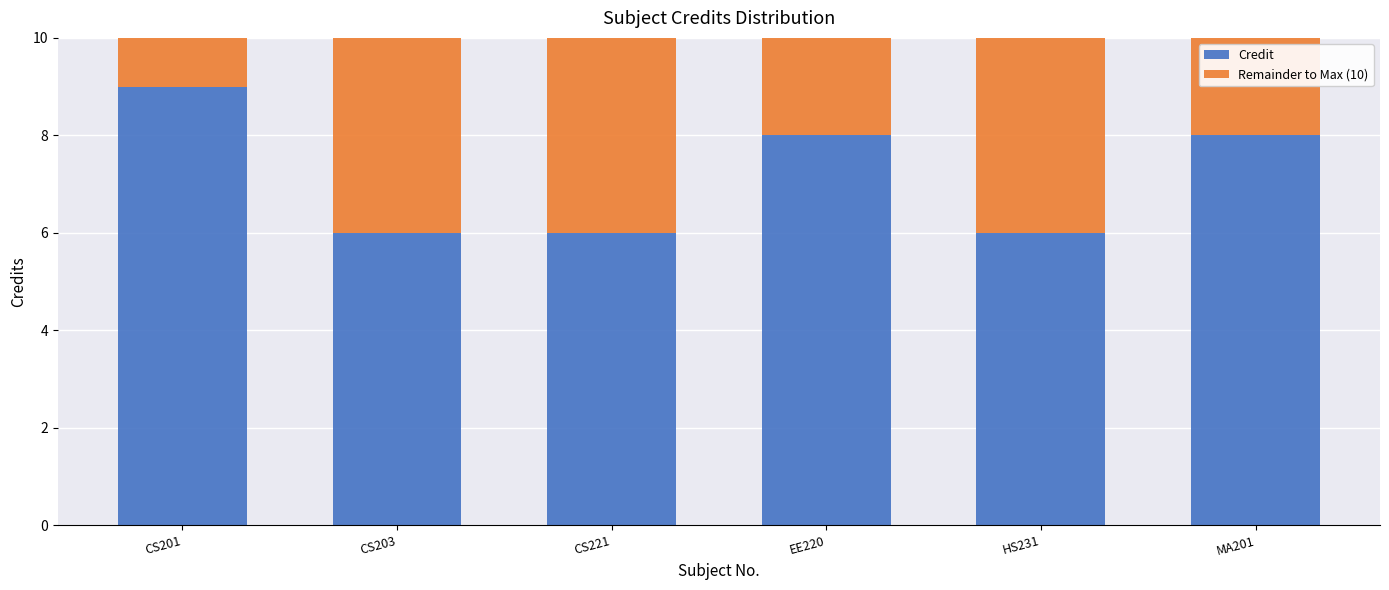

What is the lowest value of the Credit series?

6